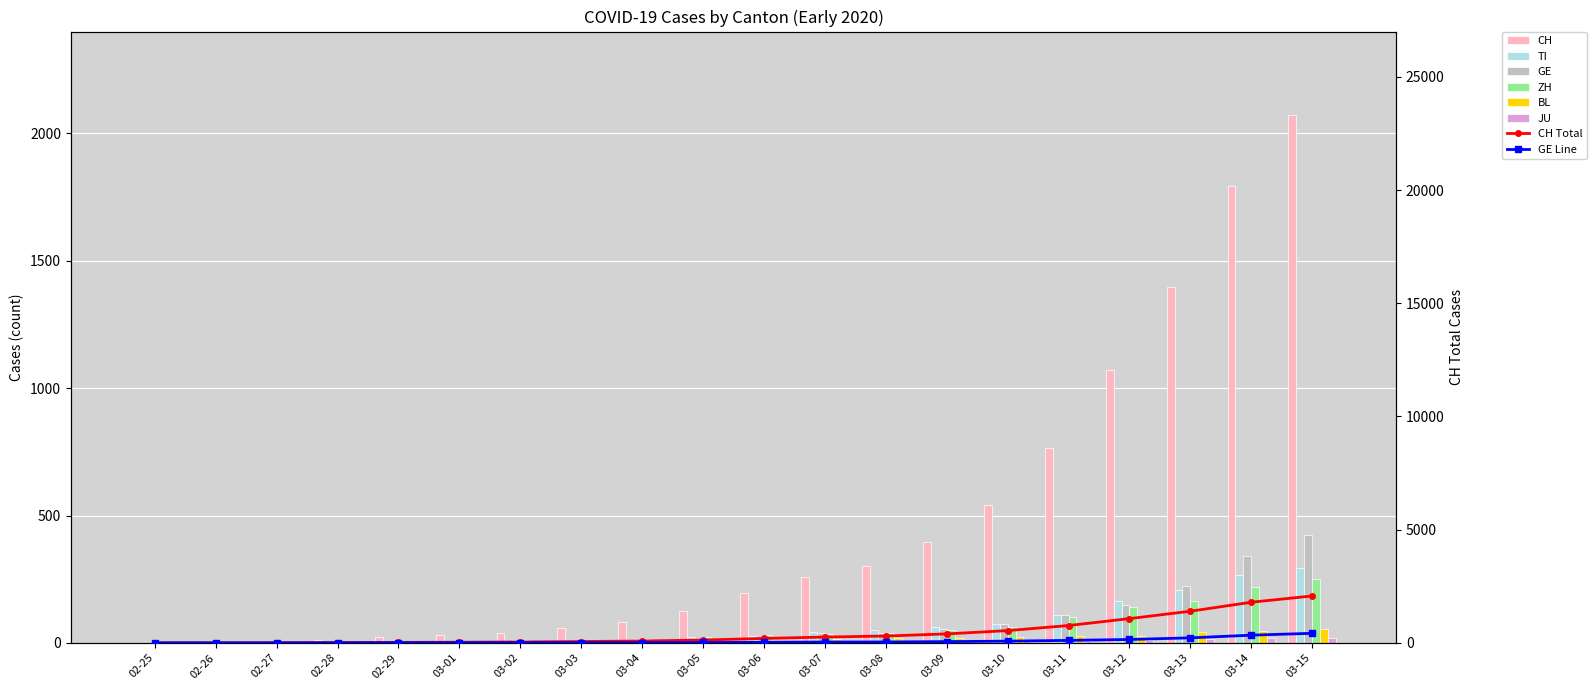

Between 03-11 and 03-12, which series saw the biggest shift?

CH